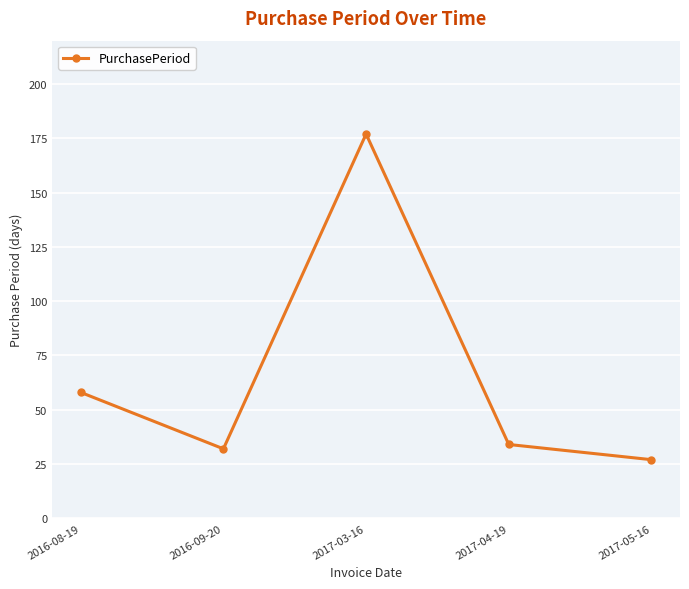

How many lines are shown in the chart?

1